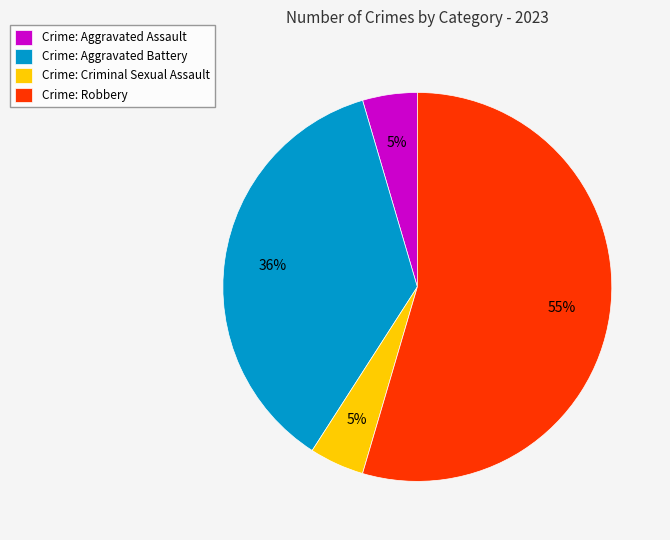

Combined, do Crime: Aggravated Battery and Crime: Robbery account for over 50%?

Yes